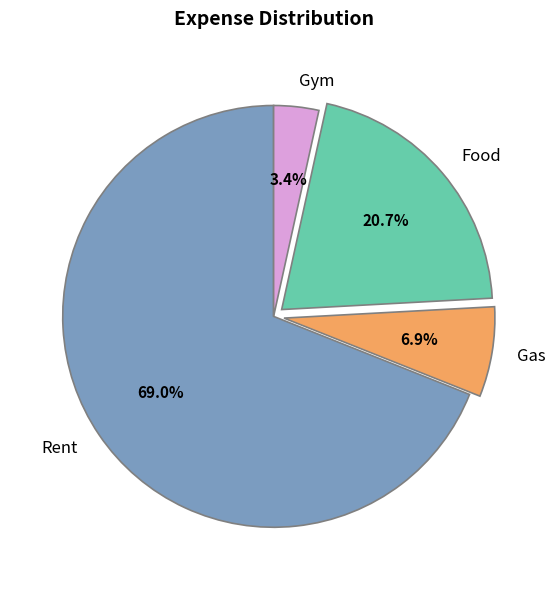

Count the number of slices in the pie.

4